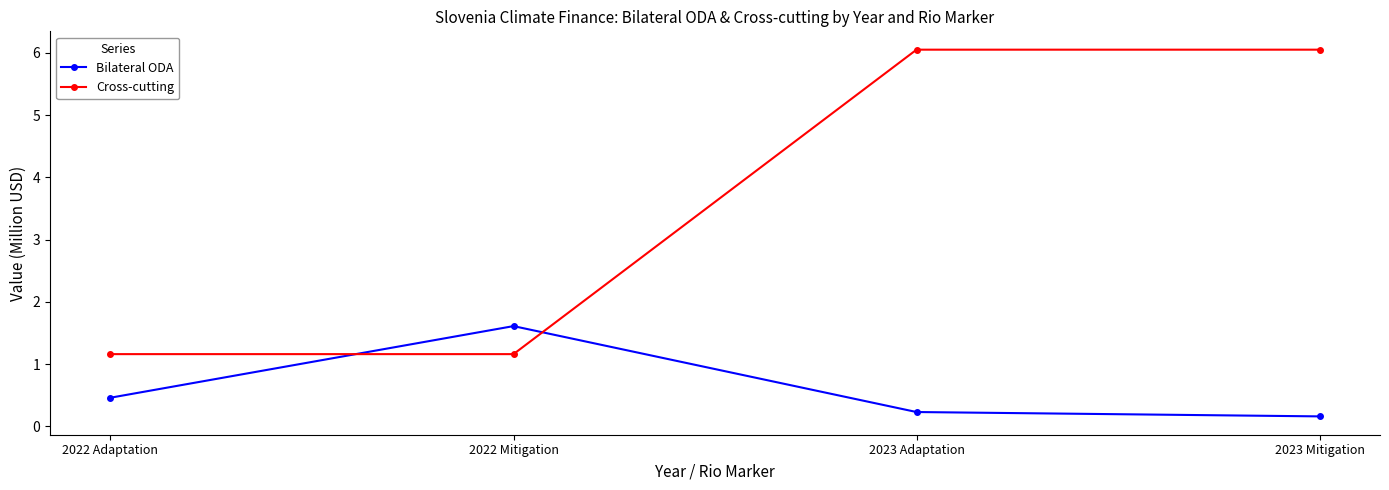

How many lines are shown in the chart?

2